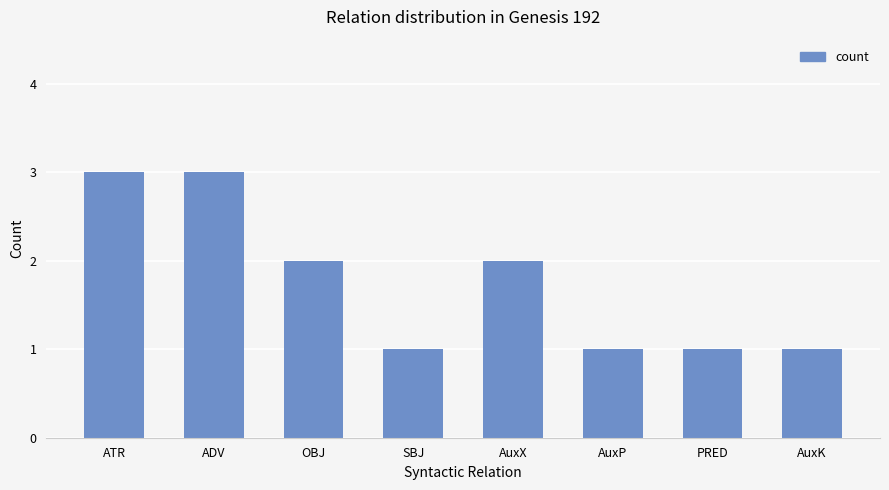

What is the maximum value shown in the chart?

3